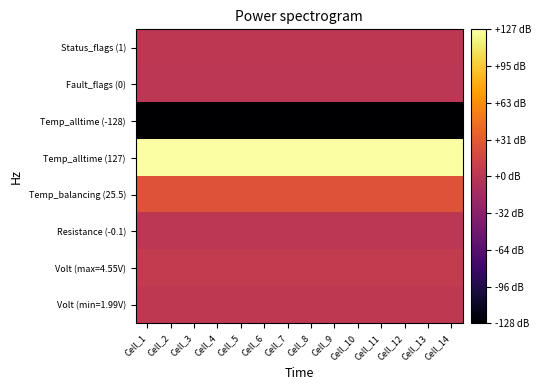

Reading right to left, what are all the values shown in this chart?

Volt (min=1.99V): Cell_14=2.0	Cell_13=2.0	Cell_12=2.0	Cell_11=2.0	Cell_10=2.0	Cell_9=2.0	Cell_8=2.0	Cell_7=2.0	Cell_6=2.0	Cell_5=2.0	Cell_4=2.0	Cell_3=2.0	Cell_2=2.0	Cell_1=2.0
Volt (max=4.55V): Cell_14=4.5	Cell_13=4.5	Cell_12=4.5	Cell_11=4.5	Cell_10=4.5	Cell_9=4.5	Cell_8=4.5	Cell_7=4.5	Cell_6=4.5	Cell_5=4.5	Cell_4=4.5	Cell_3=4.5	Cell_2=4.5	Cell_1=4.5
Resistance (-0.1): Cell_14=-0.1	Cell_13=-0.1	Cell_12=-0.1	Cell_11=-0.1	Cell_10=-0.1	Cell_9=-0.1	Cell_8=-0.1	Cell_7=-0.1	Cell_6=-0.1	Cell_5=-0.1	Cell_4=-0.1	Cell_3=-0.1	Cell_2=-0.1	Cell_1=-0.1
Temp_balancing (25.5): Cell_14=25.5	Cell_13=25.5	Cell_12=25.5	Cell_11=25.5	Cell_10=25.5	Cell_9=25.5	Cell_8=25.5	Cell_7=25.5	Cell_6=25.5	Cell_5=25.5	Cell_4=25.5	Cell_3=25.5	Cell_2=25.5	Cell_1=25.5
Temp_alltime (127): Cell_14=127.0	Cell_13=127.0	Cell_12=127.0	Cell_11=127.0	Cell_10=127.0	Cell_9=127.0	Cell_8=127.0	Cell_7=127.0	Cell_6=127.0	Cell_5=127.0	Cell_4=127.0	Cell_3=127.0	Cell_2=127.0	Cell_1=127.0
Temp_alltime (-128): Cell_14=-128.0	Cell_13=-128.0	Cell_12=-128.0	Cell_11=-128.0	Cell_10=-128.0	Cell_9=-128.0	Cell_8=-128.0	Cell_7=-128.0	Cell_6=-128.0	Cell_5=-128.0	Cell_4=-128.0	Cell_3=-128.0	Cell_2=-128.0	Cell_1=-128.0
Fault_flags (0): Cell_14=0.0	Cell_13=0.0	Cell_12=0.0	Cell_11=0.0	Cell_10=0.0	Cell_9=0.0	Cell_8=0.0	Cell_7=0.0	Cell_6=0.0	Cell_5=0.0	Cell_4=0.0	Cell_3=0.0	Cell_2=0.0	Cell_1=0.0
Status_flags (1): Cell_14=1.0	Cell_13=1.0	Cell_12=1.0	Cell_11=1.0	Cell_10=1.0	Cell_9=1.0	Cell_8=1.0	Cell_7=1.0	Cell_6=1.0	Cell_5=1.0	Cell_4=1.0	Cell_3=1.0	Cell_2=1.0	Cell_1=1.0